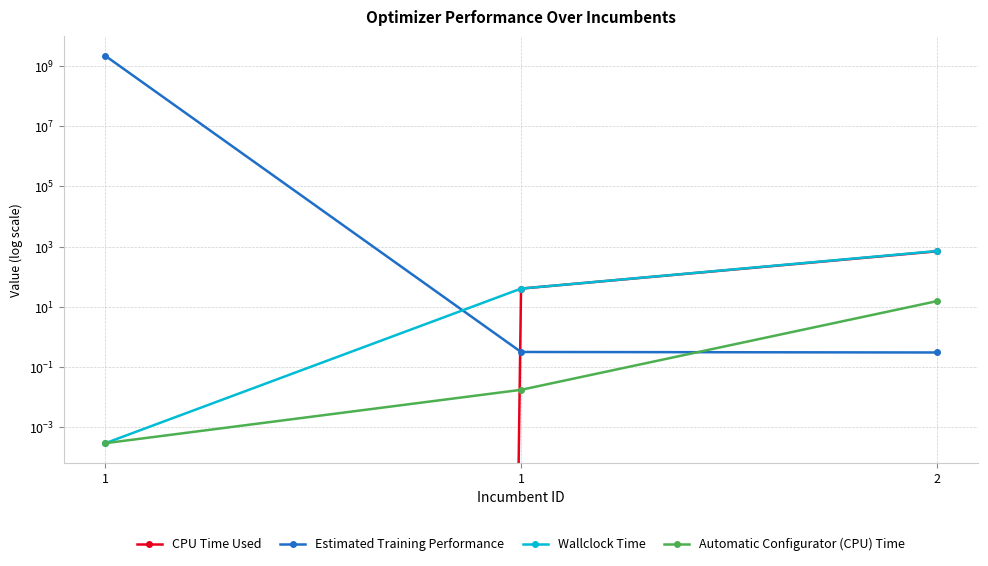

What is the value of the Wallclock Time point at the 3rd from the left?

712.5